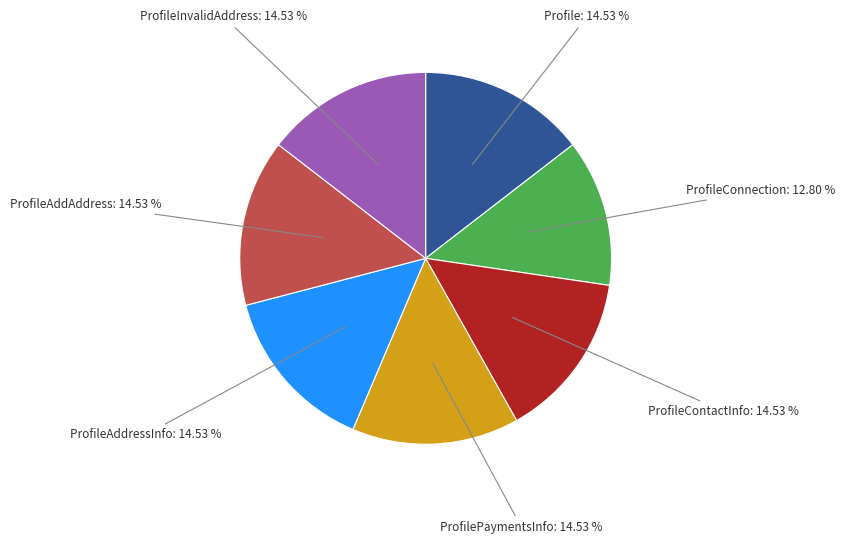

Is there a majority slice in this chart?

No